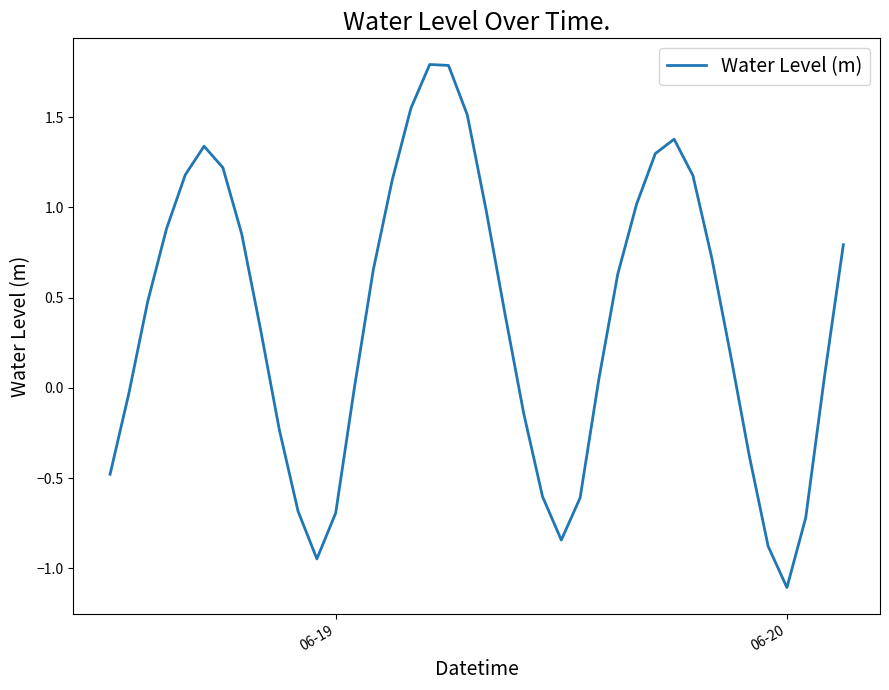

What is the smallest value displayed?

-1.1